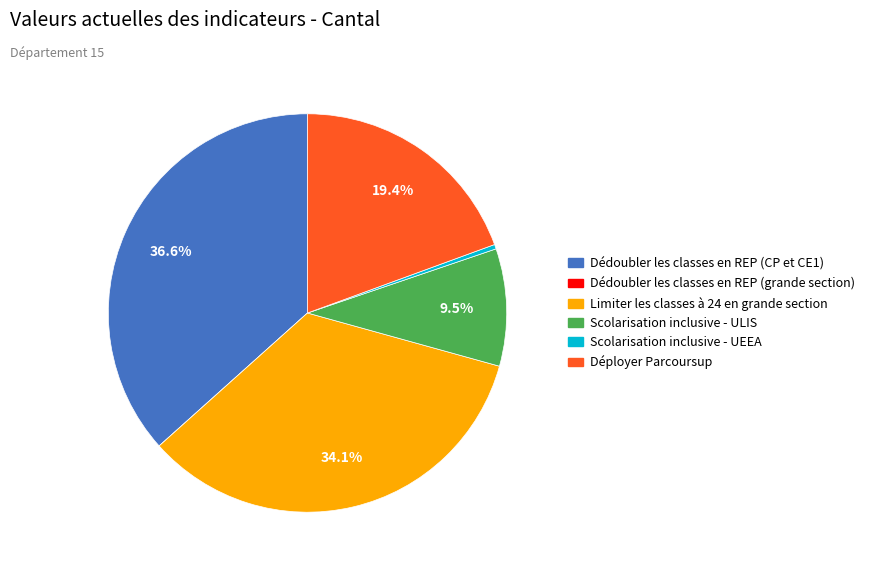

What is the largest slice in the pie chart?

Dédoubler les classes en REP (CP et CE1)